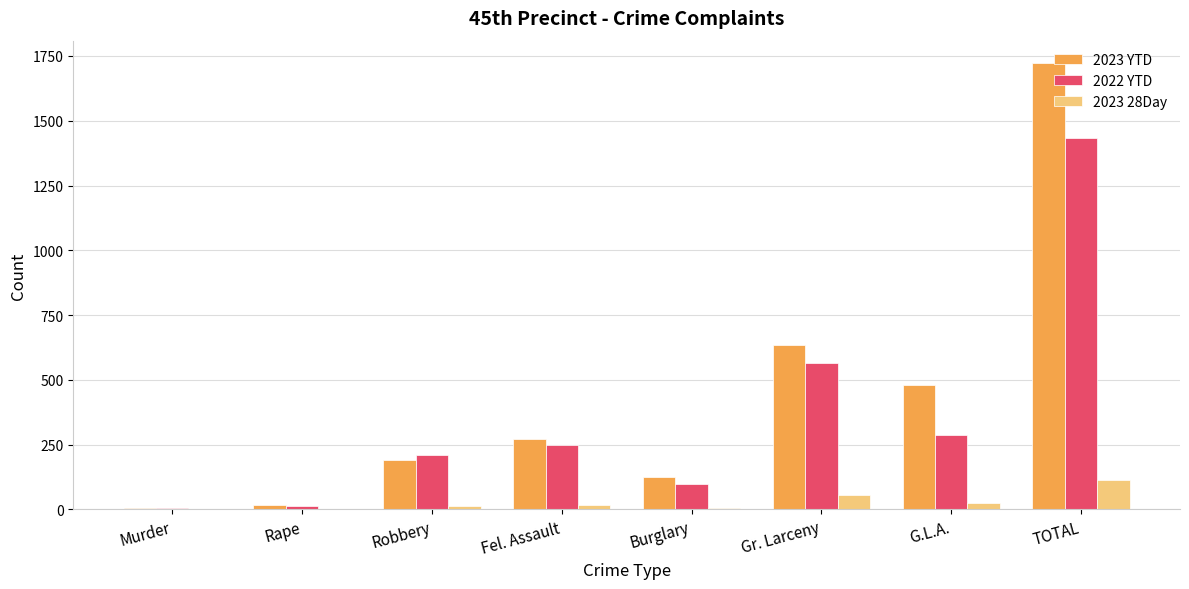

What is the total value across all series at TOTAL?

3270